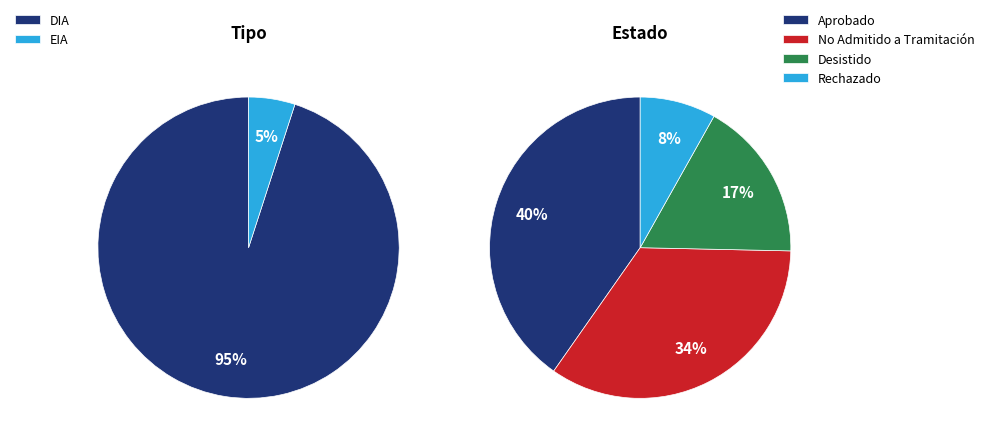

Do Rechazado and Aprobado together represent more than half of the pie?

No